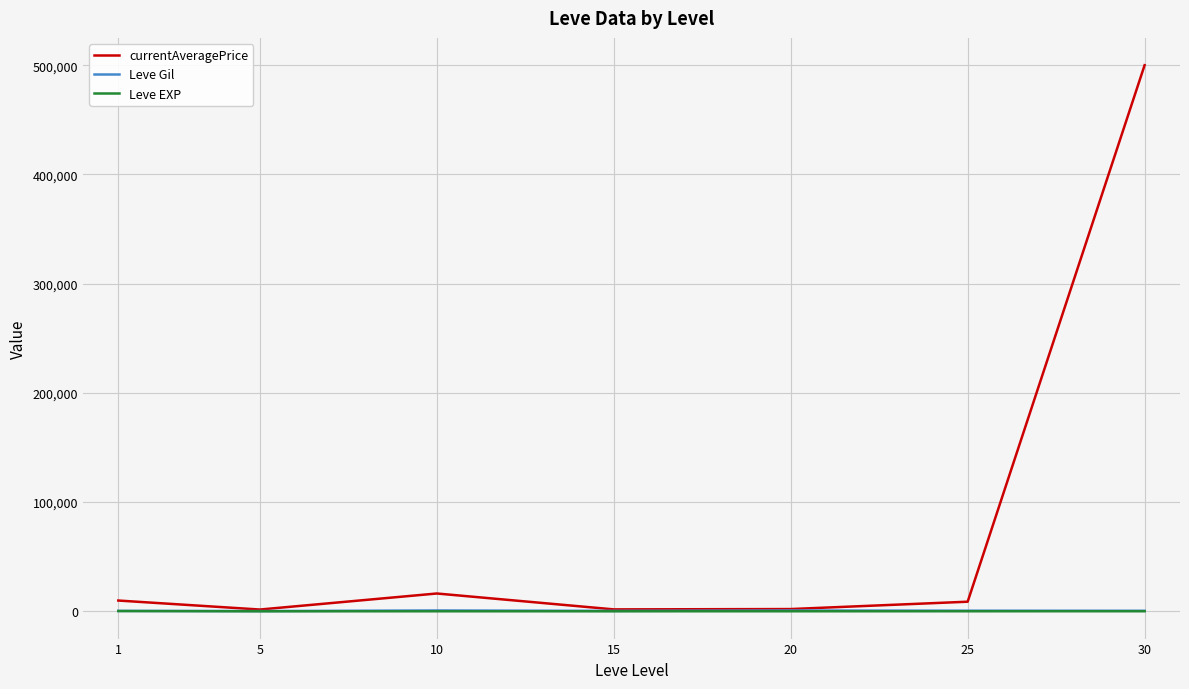

At how many categories does at least one series exceed 344340?

1